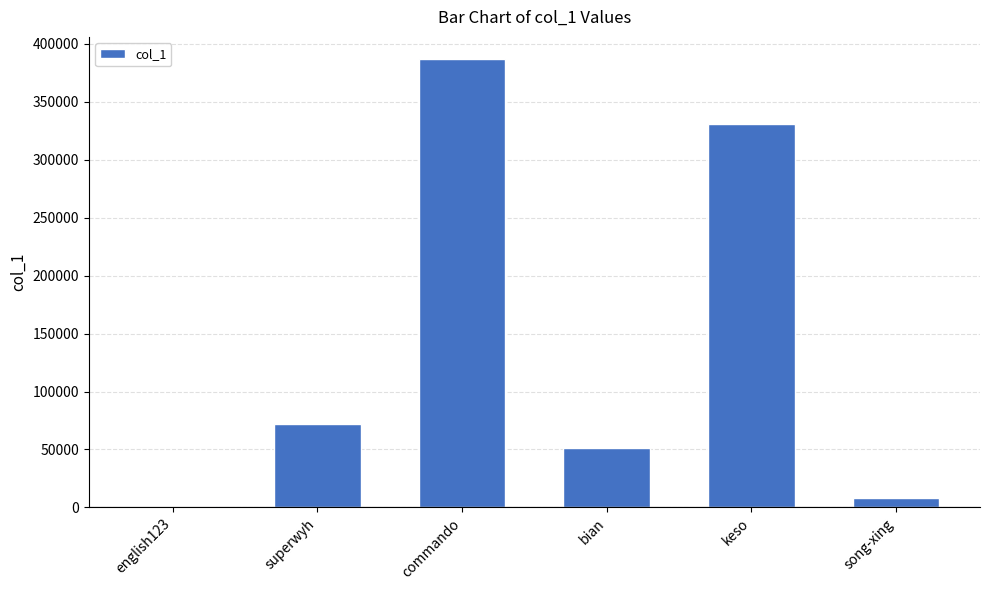

Which label corresponds to the largest value in the chart?

commando